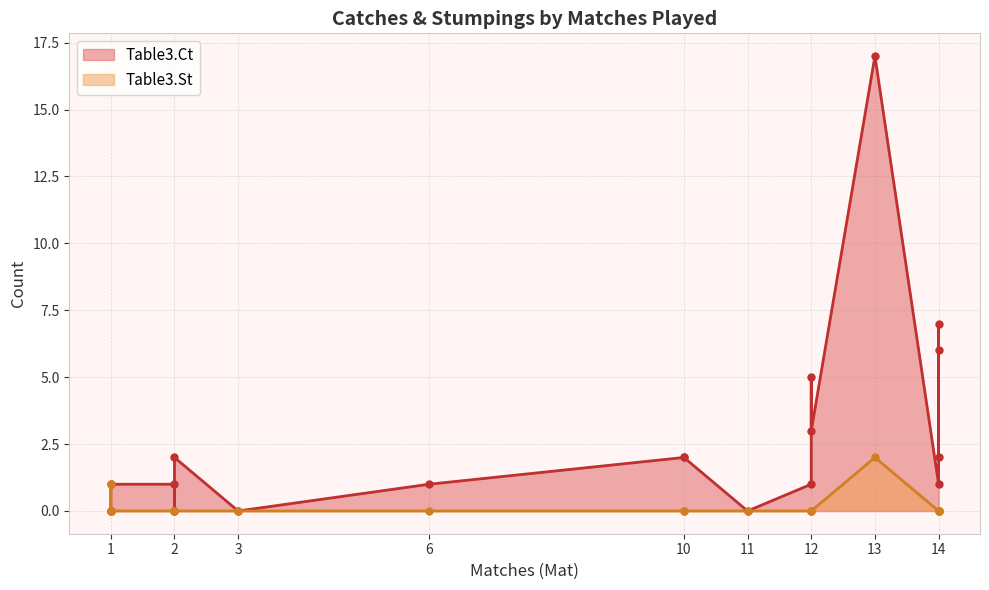

True or false: Table3.St and Table3.Ct cross at least once.

False